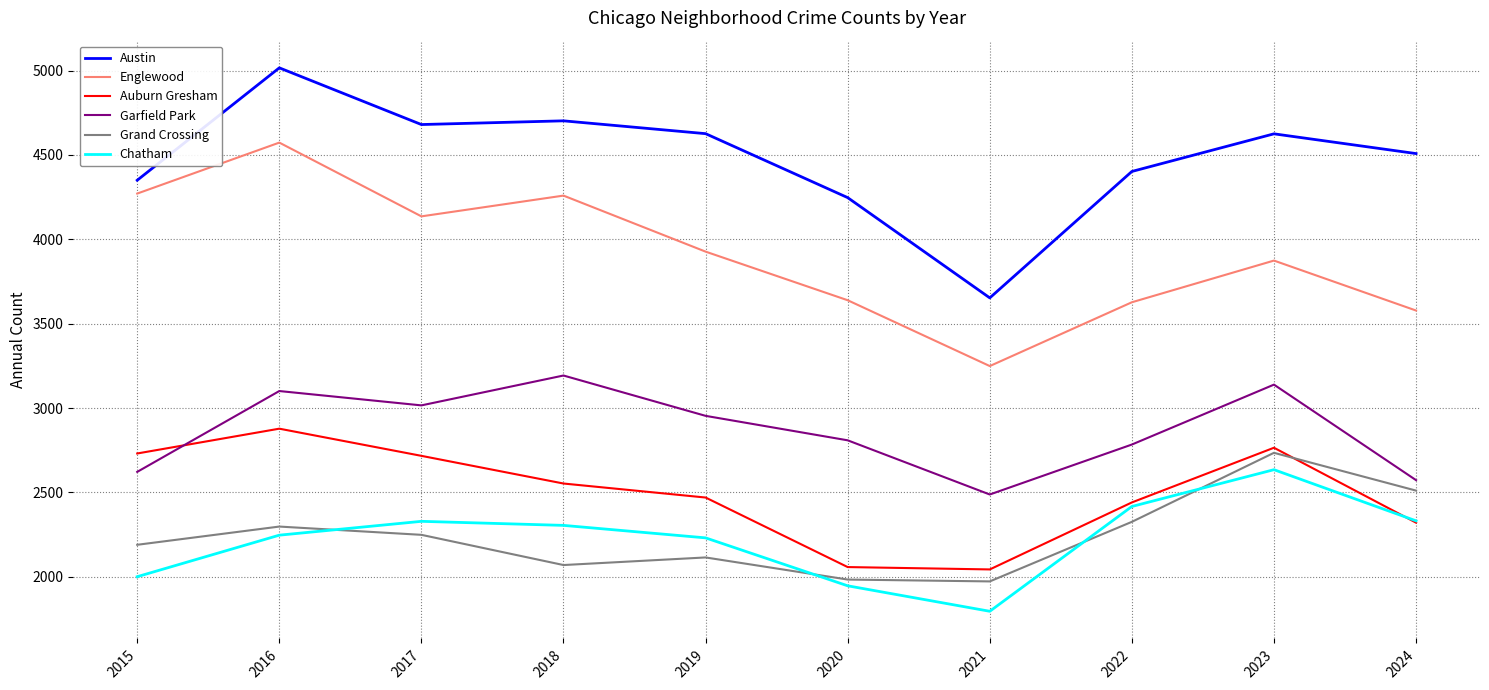

True or false: Austin and Grand Crossing intersect in this chart.

False